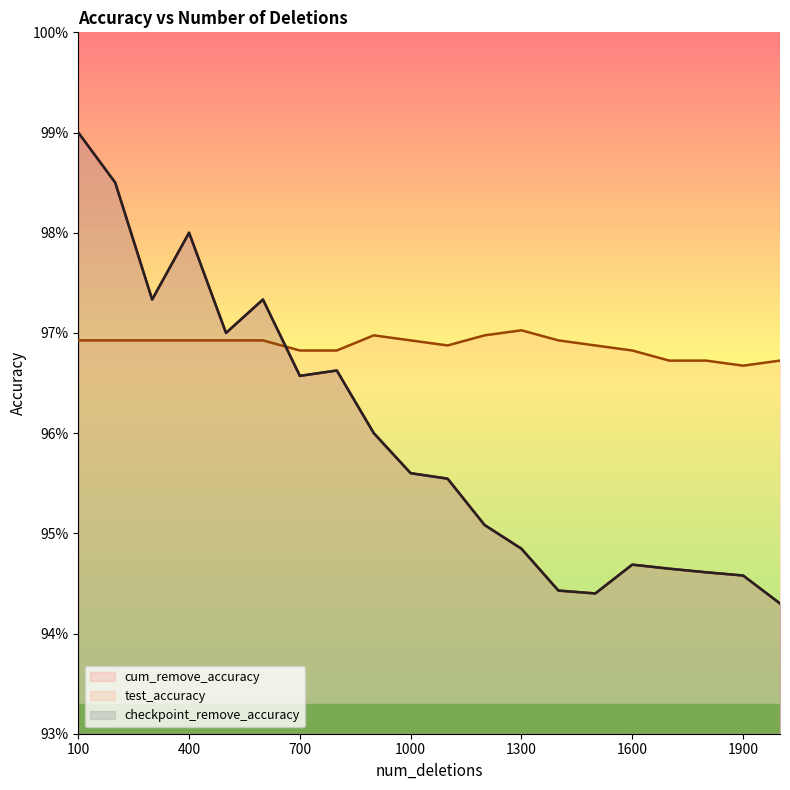

What is the value of the test_accuracy point at the 13th from the left?

1.0